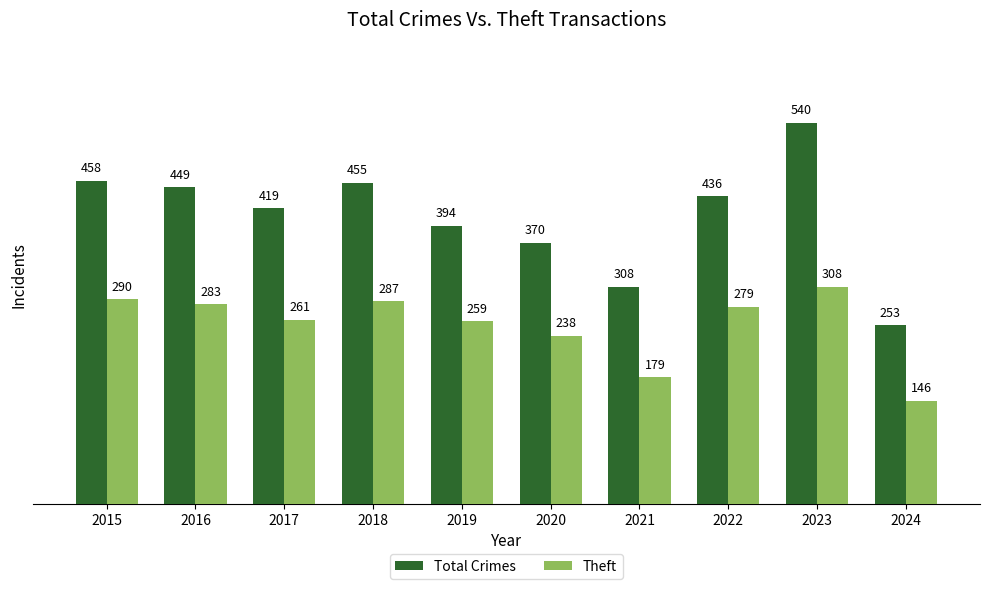

What is the greatest value displayed?

540